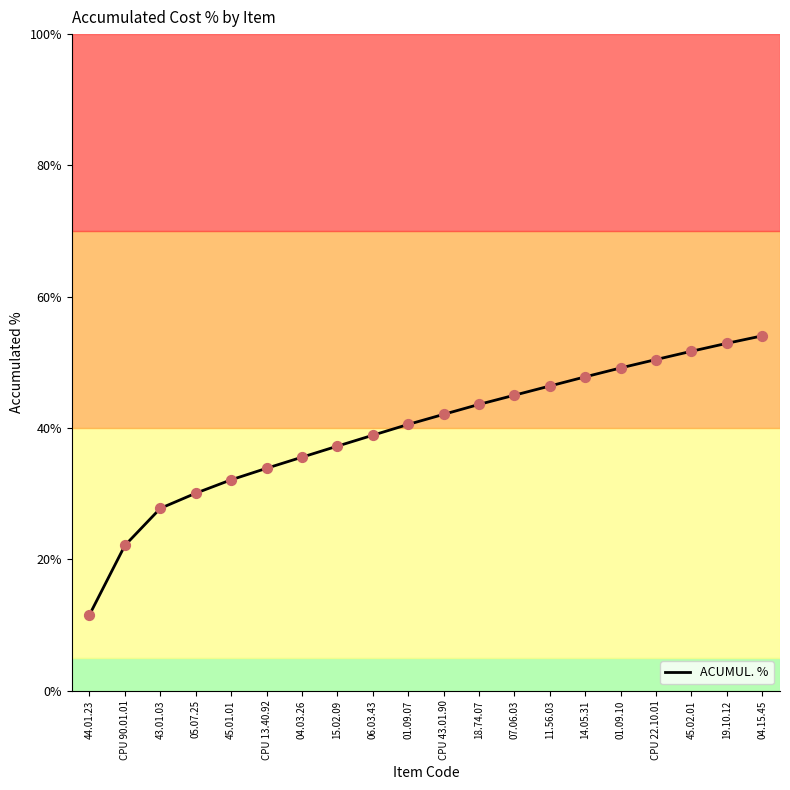

Between 45.02.01 and 01.09.10, which is larger?

45.02.01